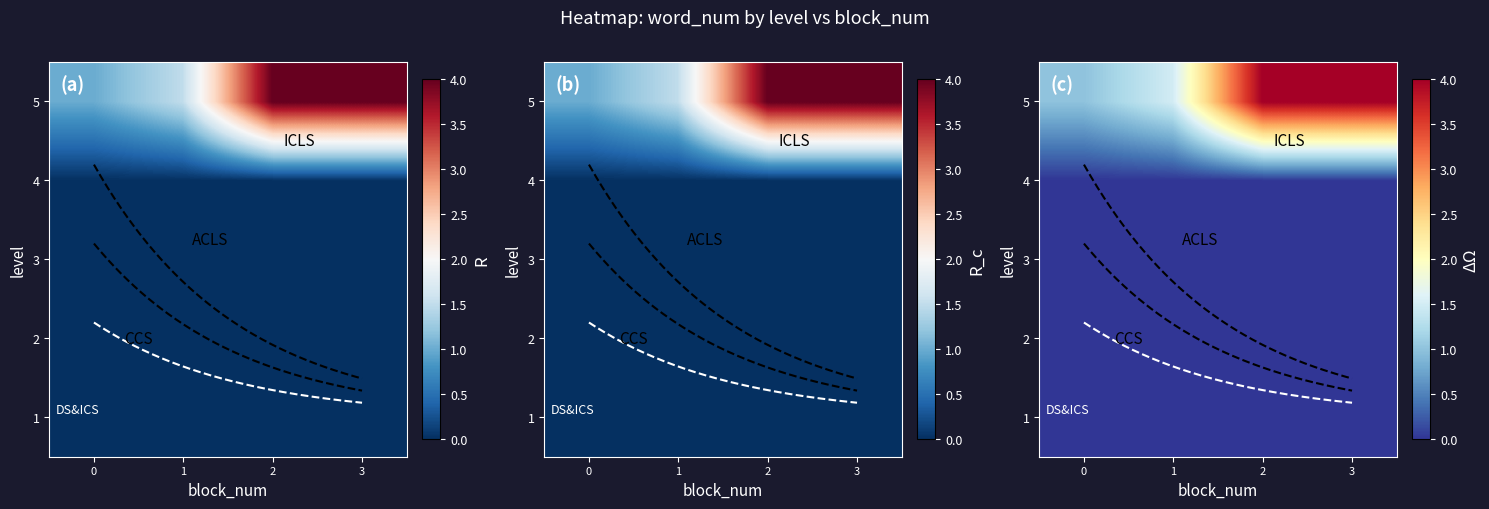

Is it true that 1 equals 0 at 1?

True